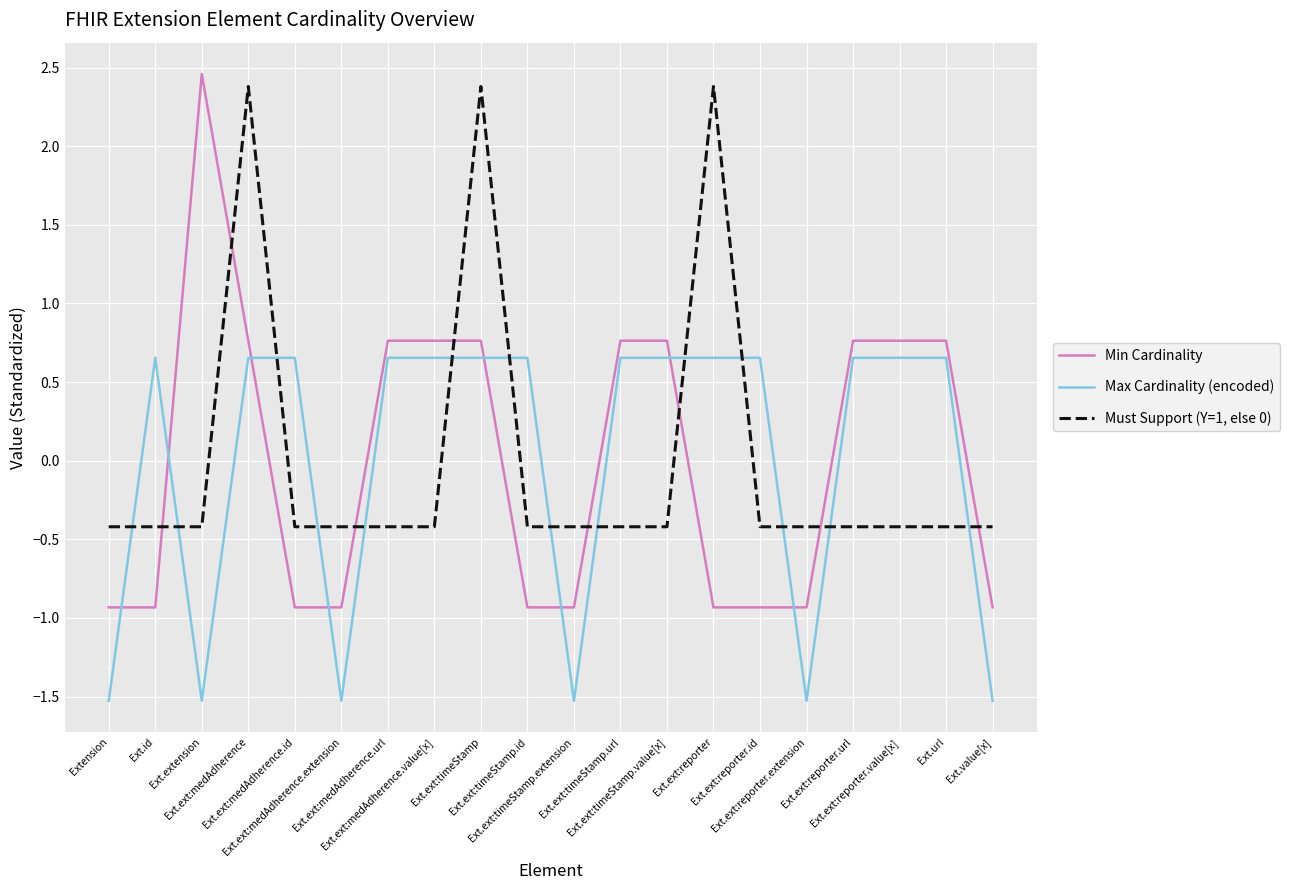

What is the smallest value displayed?

-1.5